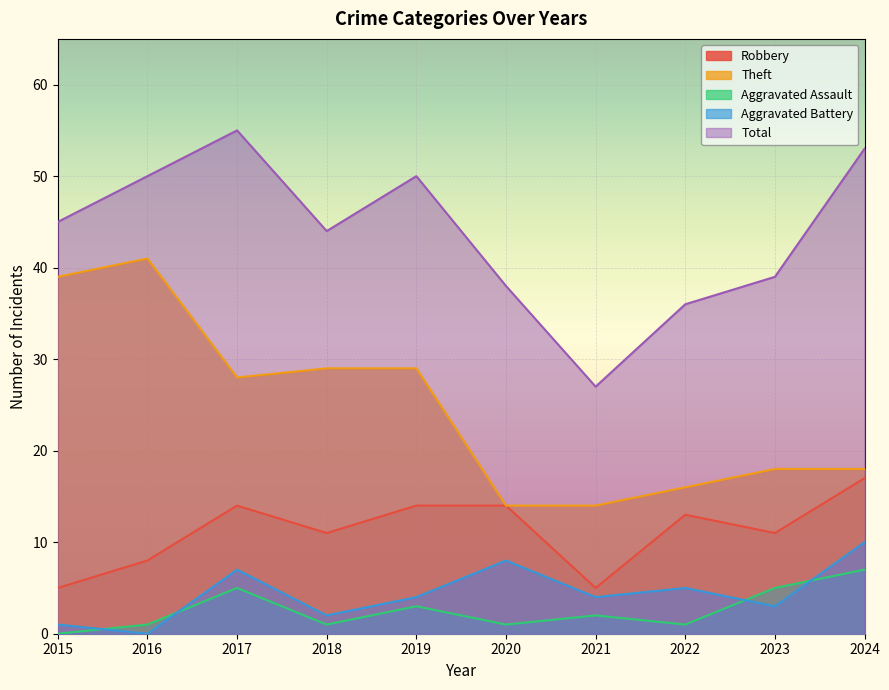

What is the spread (max minus min) of values at 2021?

25